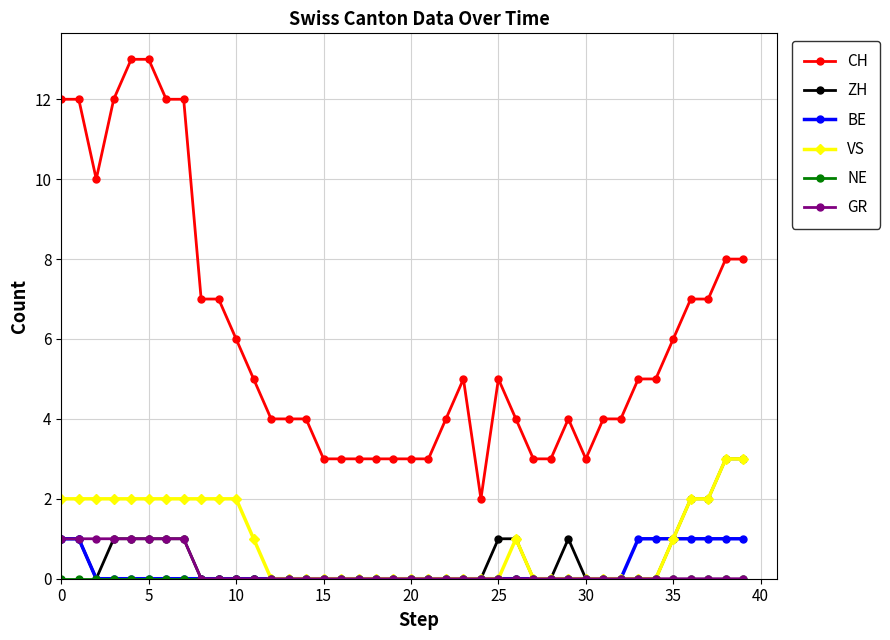

At how many categories does at least one series exceed 11?

7